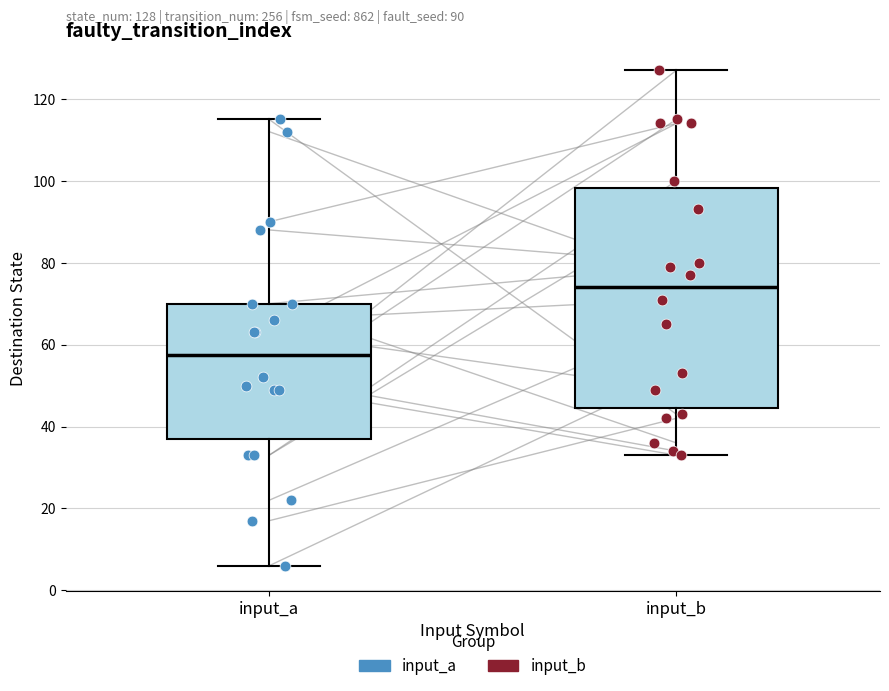

Which box is the tallest, from its lower edge to its upper edge?

input_b